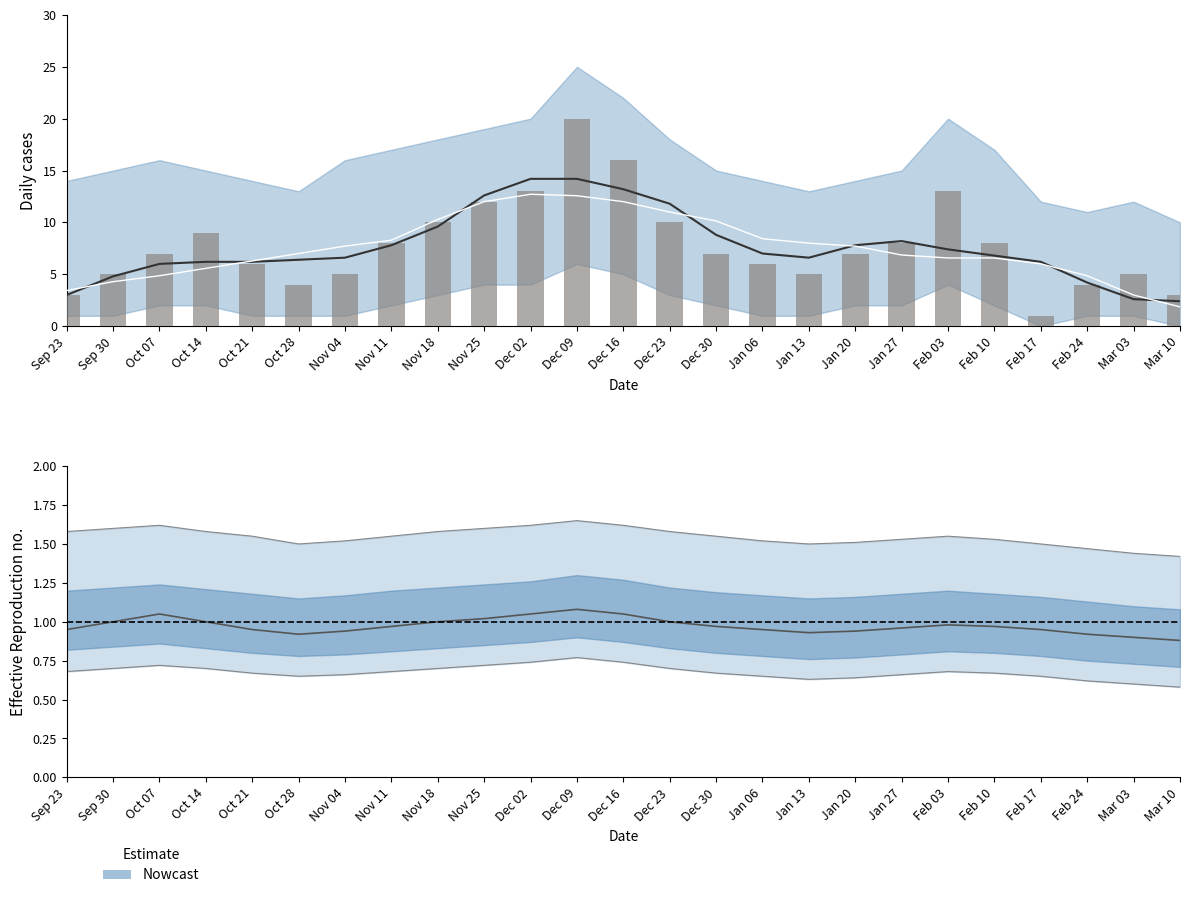

What is the smallest value displayed?

1